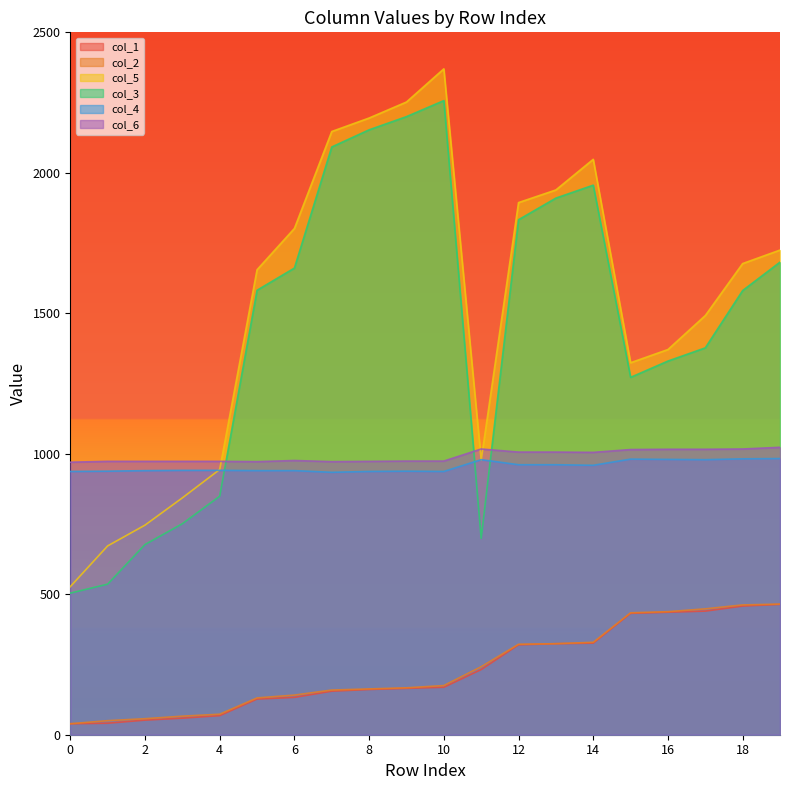

How many lines are shown in the chart?

6